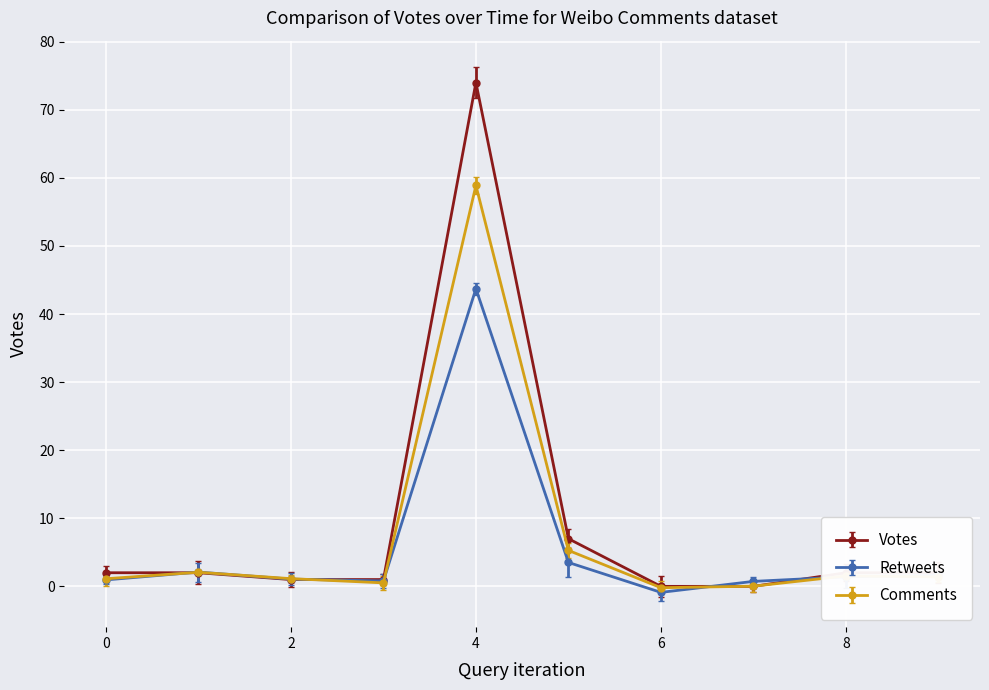

What is the maximum value for Comments?

58.9